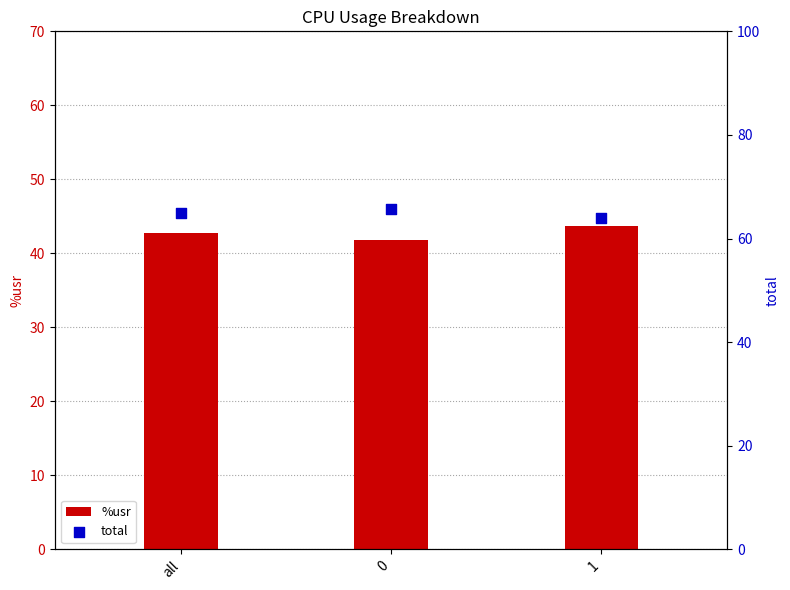

At how many categories does at least one series exceed 60?

3